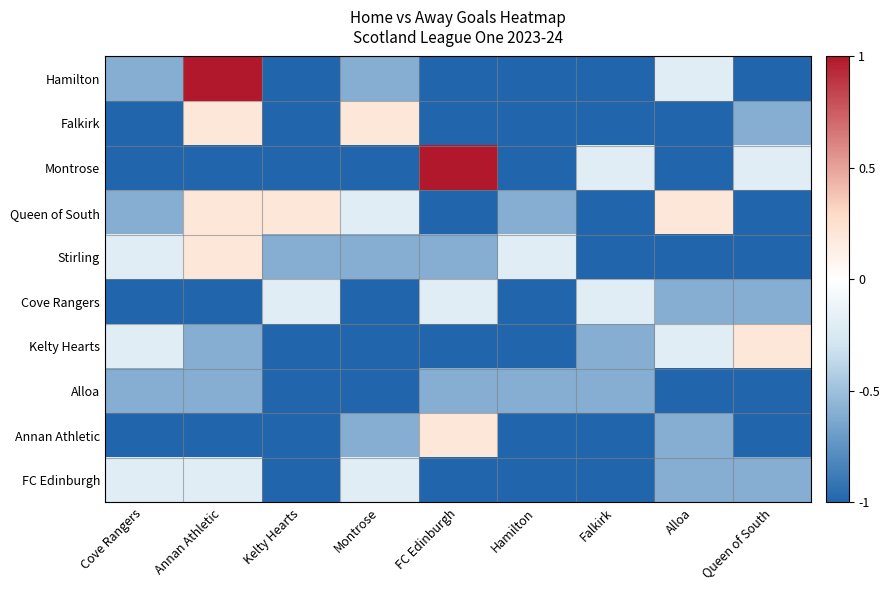

Rank the series by their maximum value, from highest to lowest.

Hamilton, Montrose, Falkirk, Queen of South, Stirling, Kelty Hearts, Annan Athletic, Cove Rangers, FC Edinburgh, Alloa